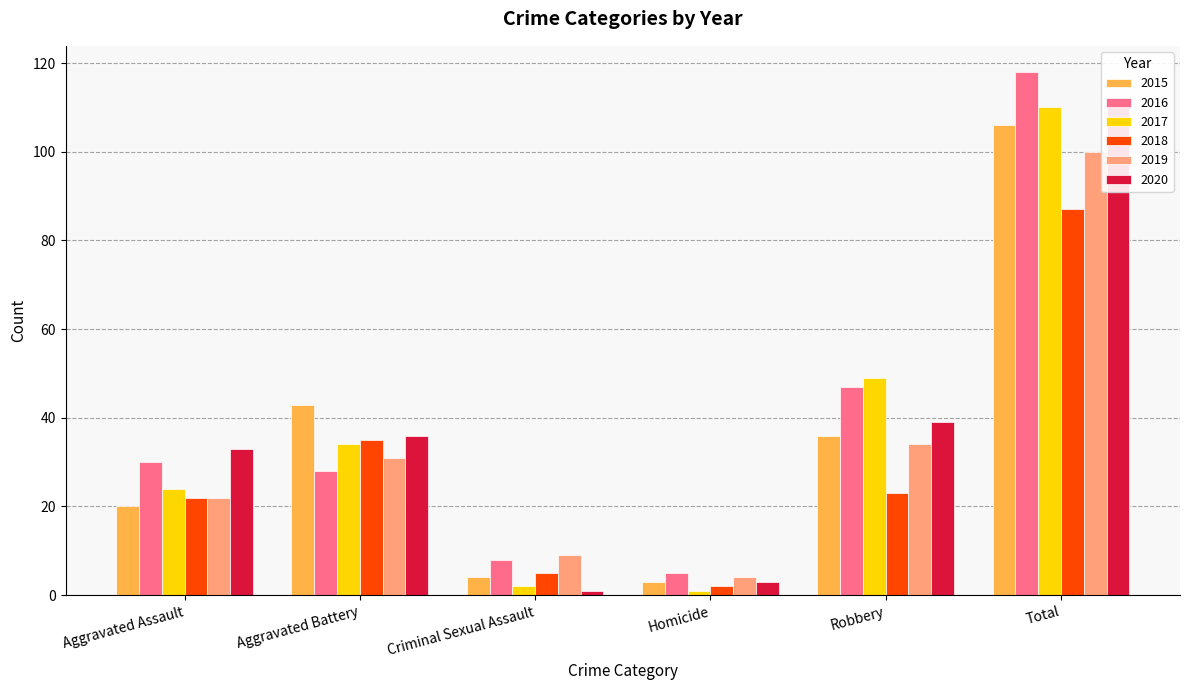

The 2020 series shows 36 at Aggravated Battery. True or false?

True